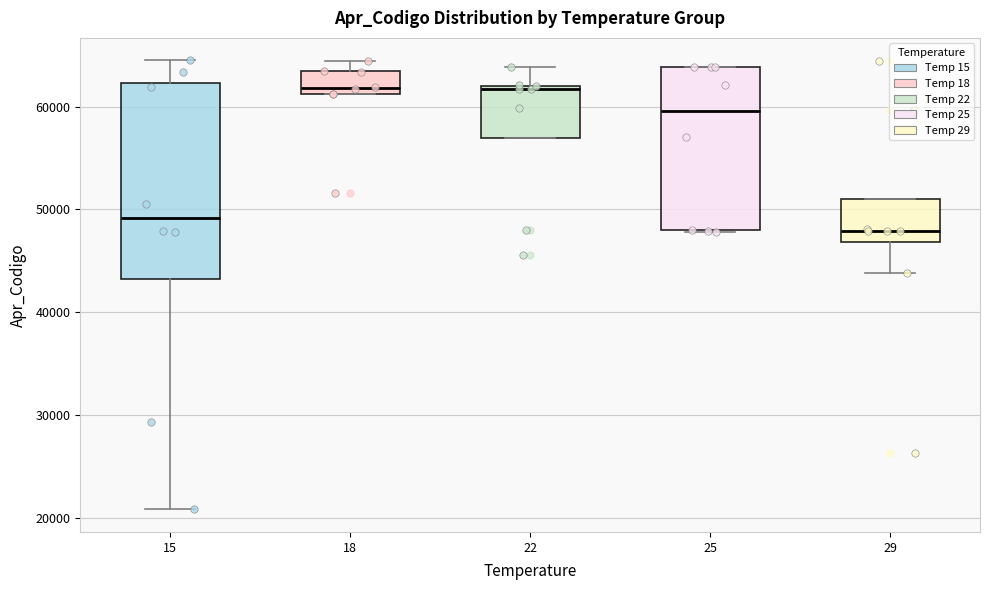

Where is the lower edge of the box at x = 22 on the y-axis? The values are not printed on the chart, so give them approximately, as read against the axis.

57000